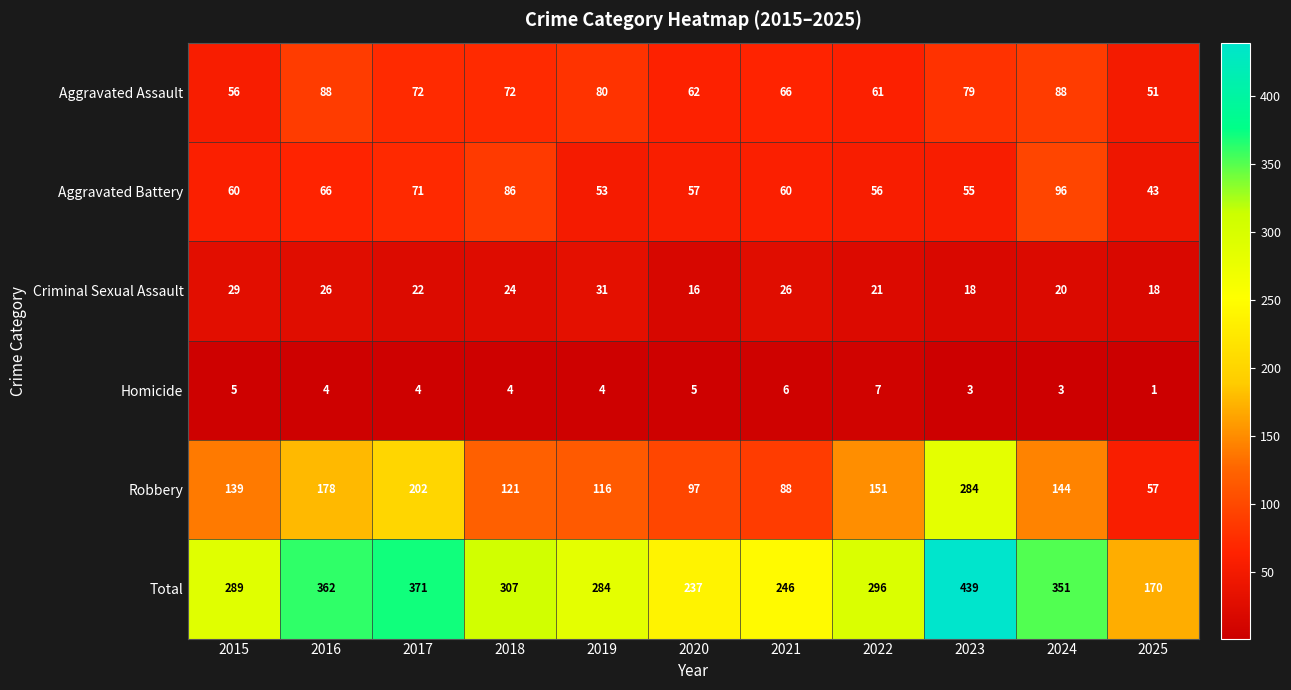

How many data points in Criminal Sexual Assault are less than 22?

5